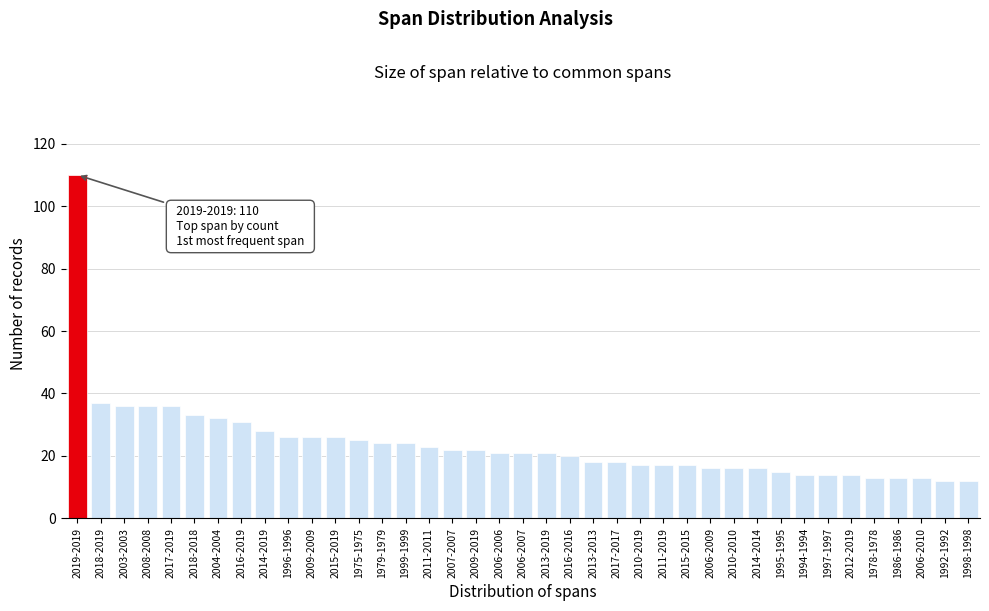

True or false: the data shows 14 at 1994-1994.

True